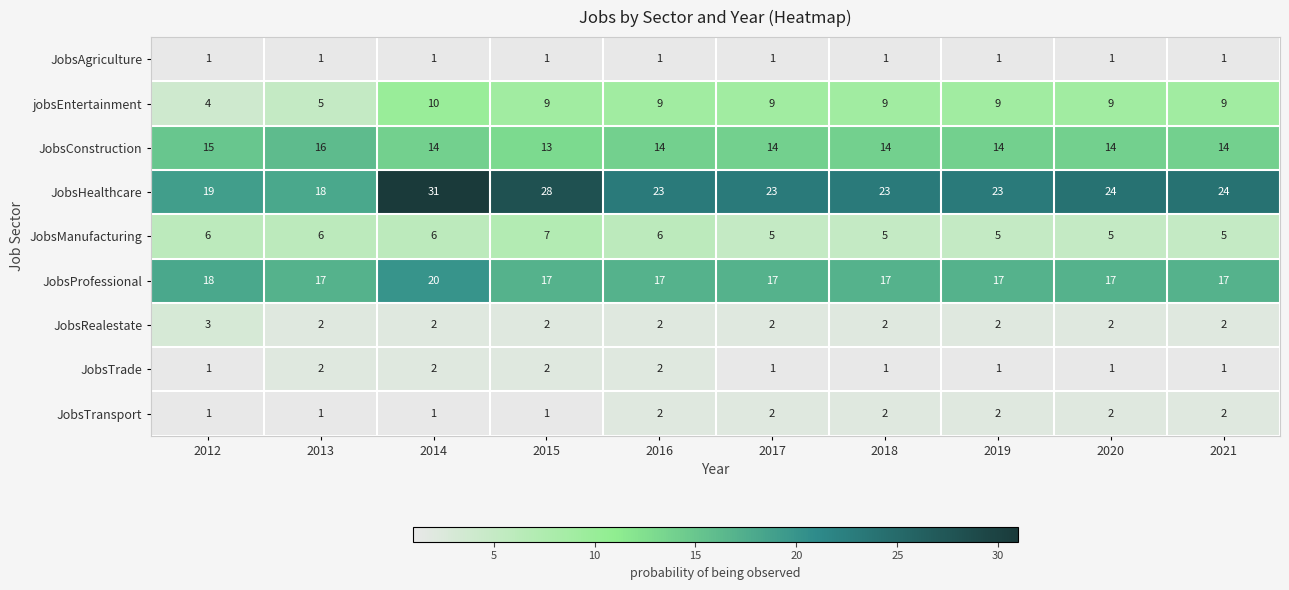

Which category has the highest value across all series?

2014